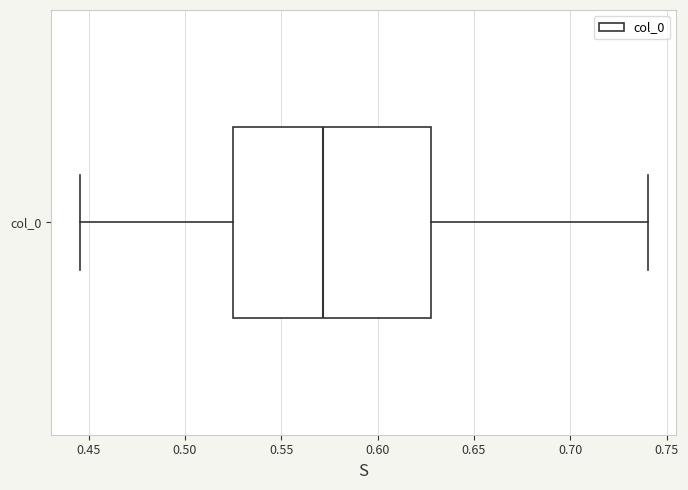

Read this box plot against the x-axis: the position of the median line, the range covered by the box, and the ends of both whiskers. The values are not printed on the chart, so give them approximately, as read against the axis.

median 0.570, box 0.525 to 0.630, whiskers 0.445 to 0.740